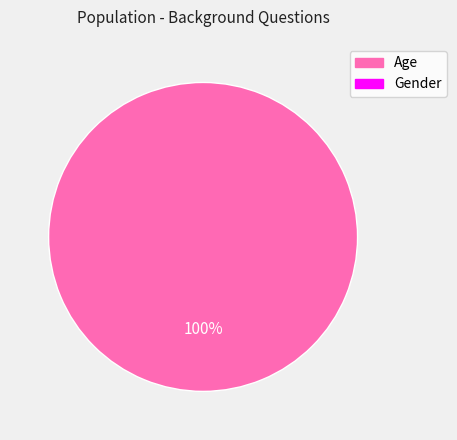

Is there a majority slice in this chart?

Yes